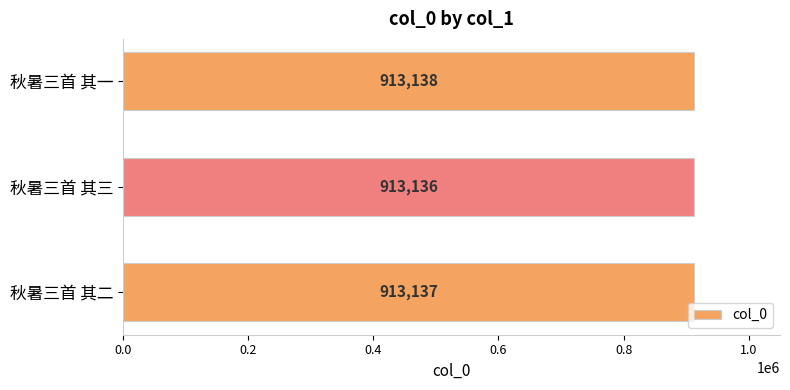

List the labels in order of value, smallest first.

秋暑三首 其三, 秋暑三首 其二, 秋暑三首 其一